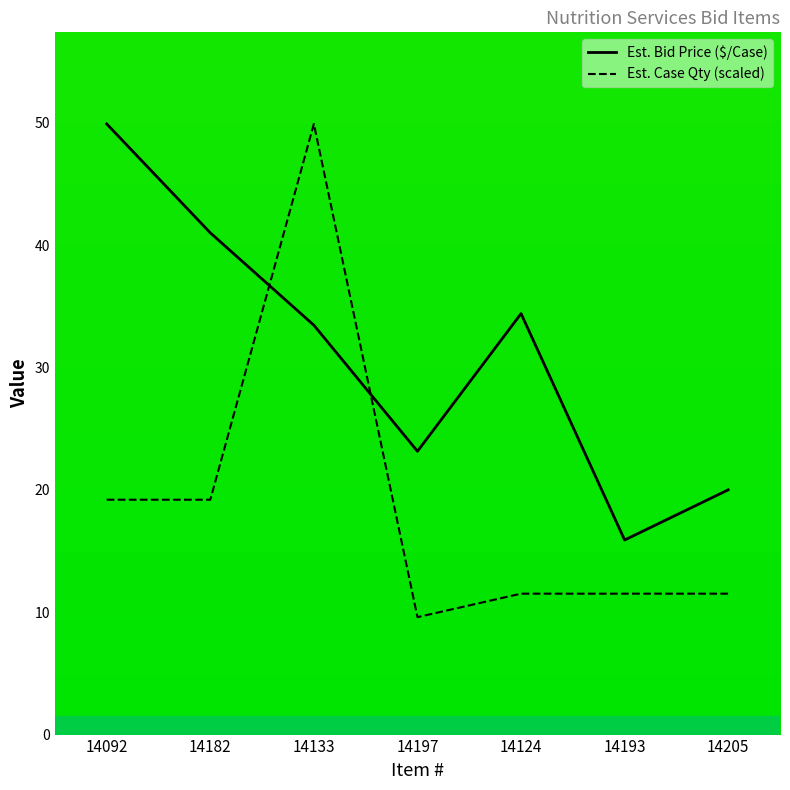

Reading left to right, transcribe all the data shown in this chart.

Est. Bid Price ($/Case): 49.9	41.0	33.5	23.1	34.4	15.9	20.0
Est. Case Qty (scaled): 19.2	19.2	49.9	9.6	11.5	11.5	11.5